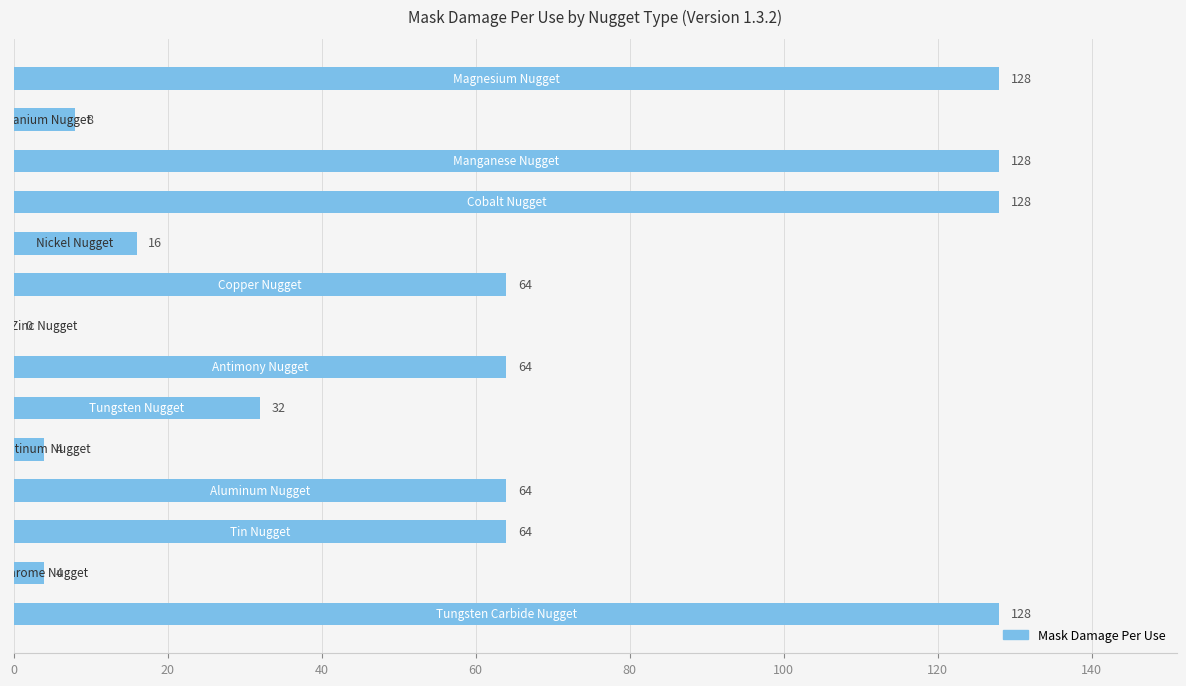

What is the greatest value displayed?

128